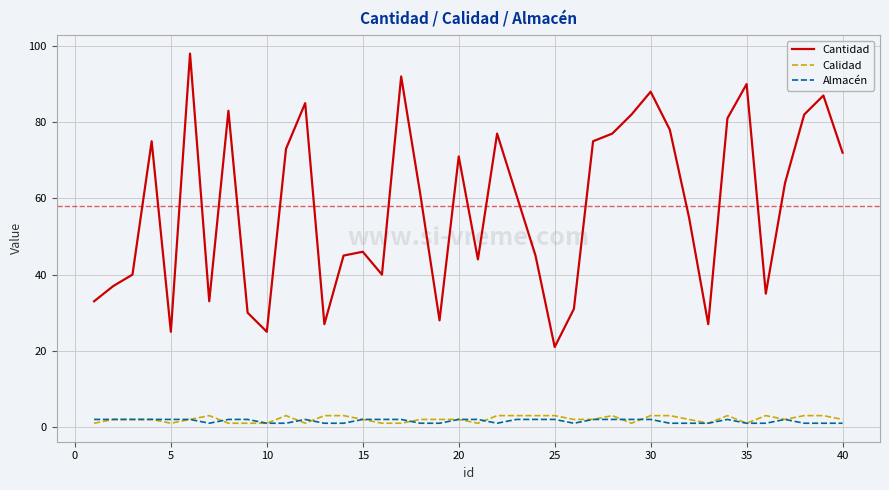

Is this an area chart (filled region under the line)?

No